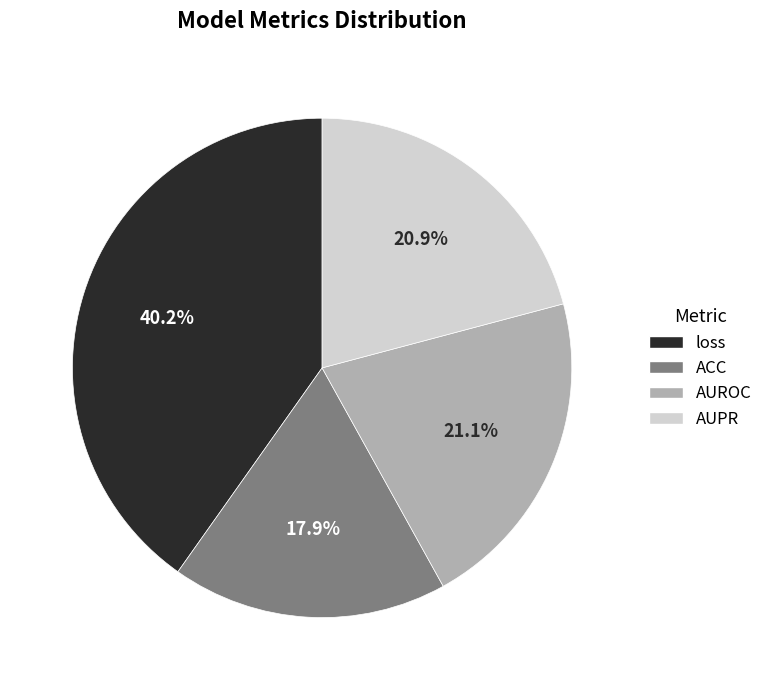

Does AUROC represent more than half of the total?

No